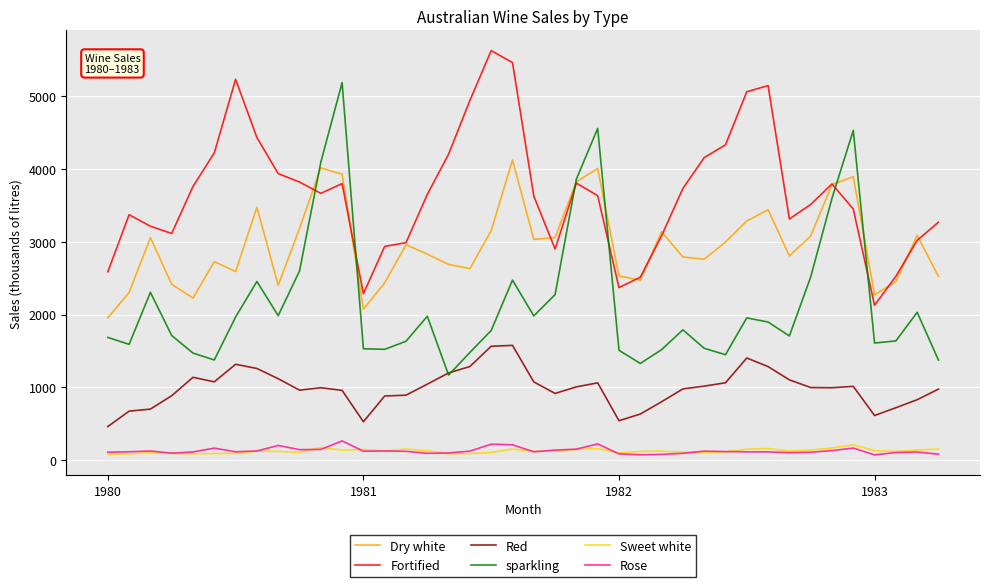

What is the difference between the maximum and minimum values in the Red series?

1113